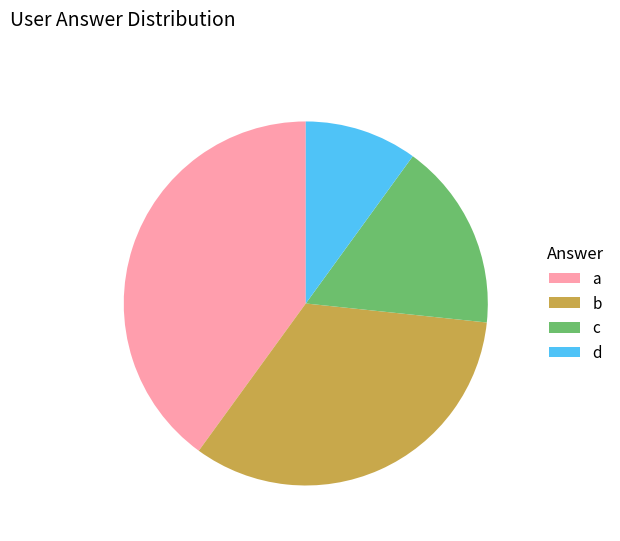

Is there a majority slice in this chart?

No